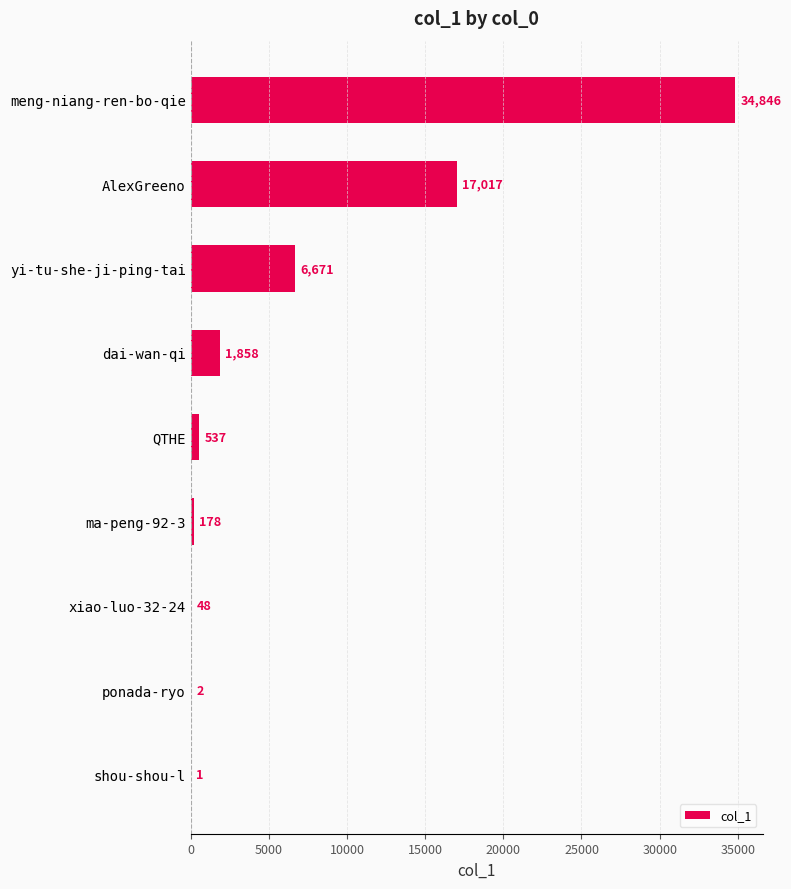

Approximately how many times larger is the value at dai-wan-qi compared to QTHE?

3.5